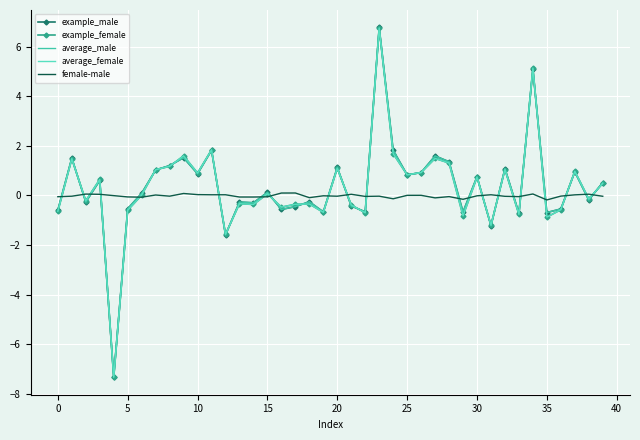

What is the smallest value displayed?

-7.3